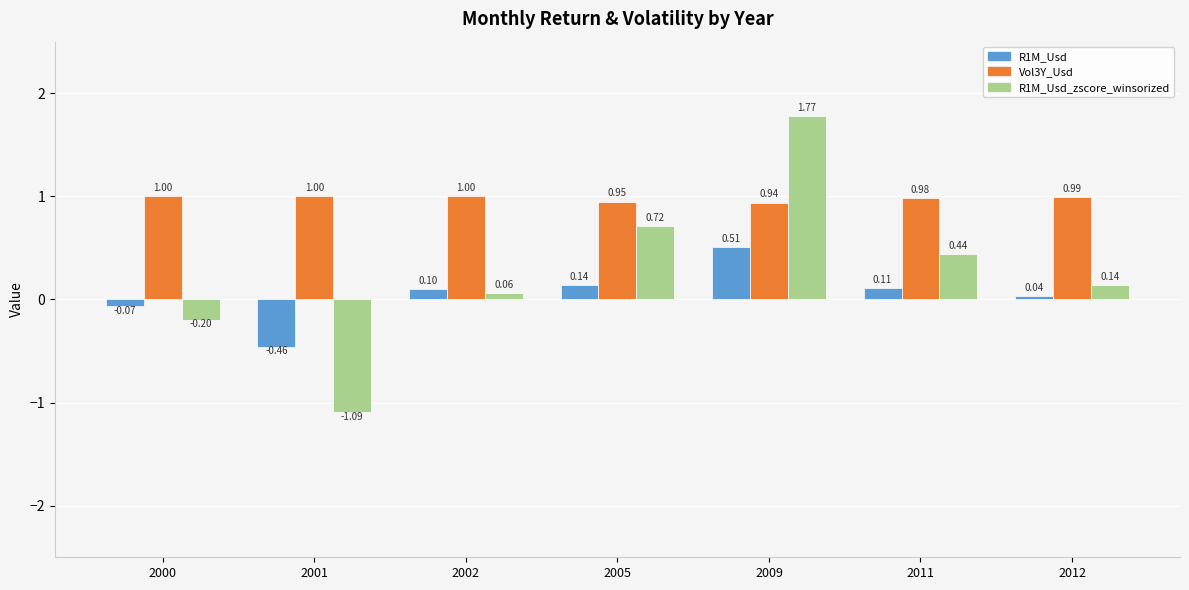

What is the difference between the R1M_Usd_zscore_winsorized values at 2000 and 2009?

2.0